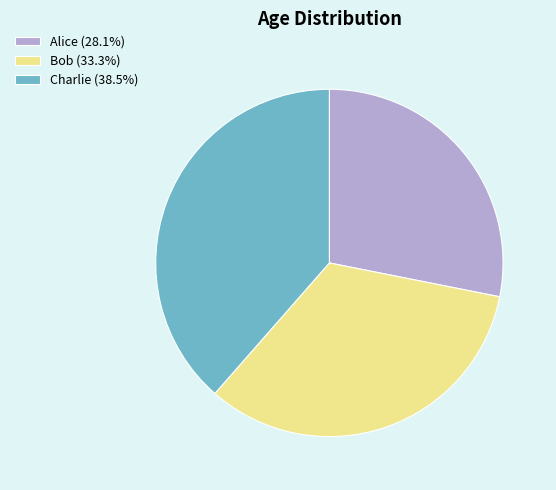

Which category has the biggest portion of the pie?

Charlie